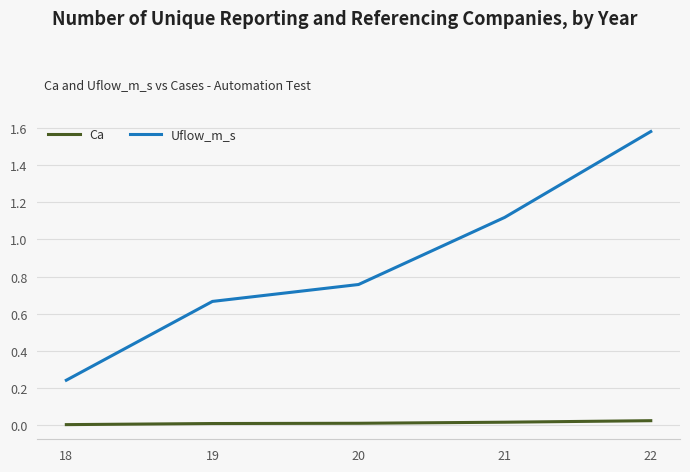

Which series has the largest total across all categories?

Uflow_m_s